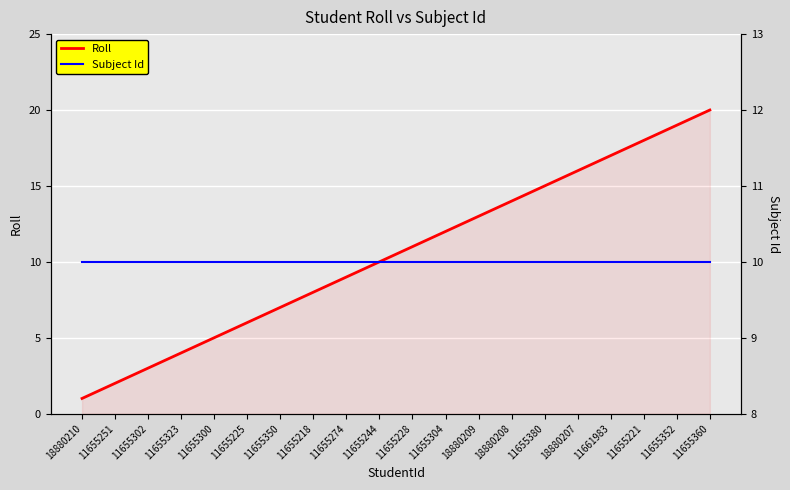

What is the difference between the second highest and second lowest values in the Roll series?

17